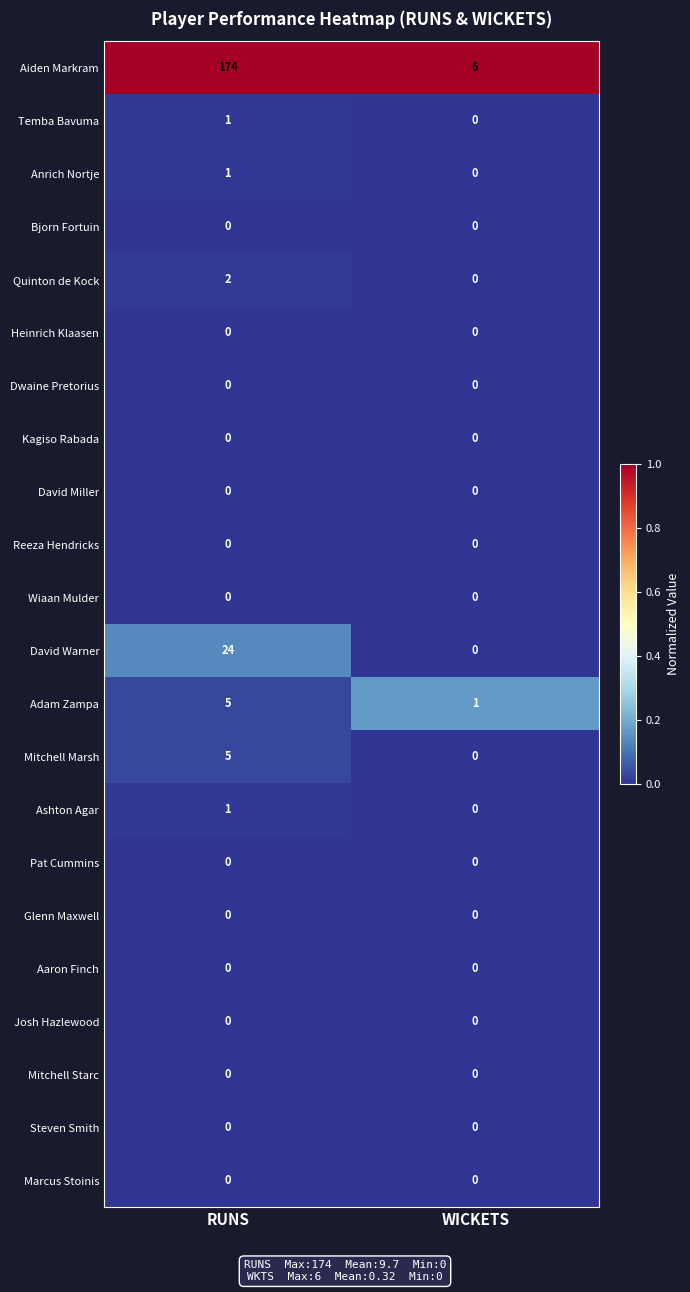

What is the difference between the David Warner values at RUNS and WICKETS?

24